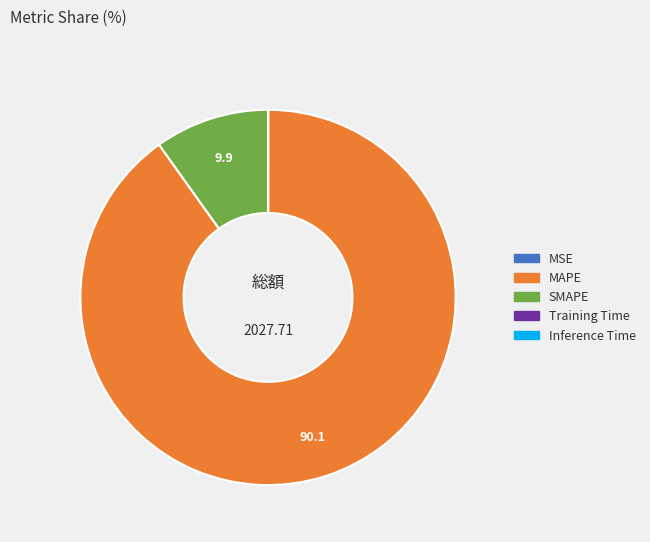

Which slice is the largest?

MAPE